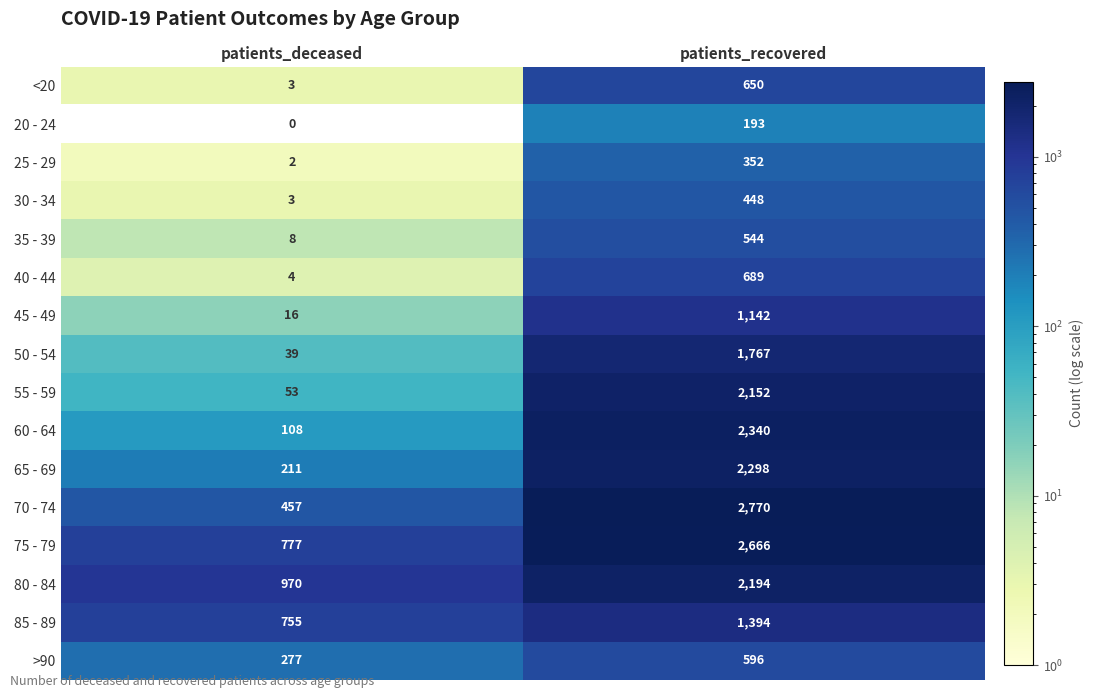

What is the difference between the highest and lowest values at patients_deceased?

970